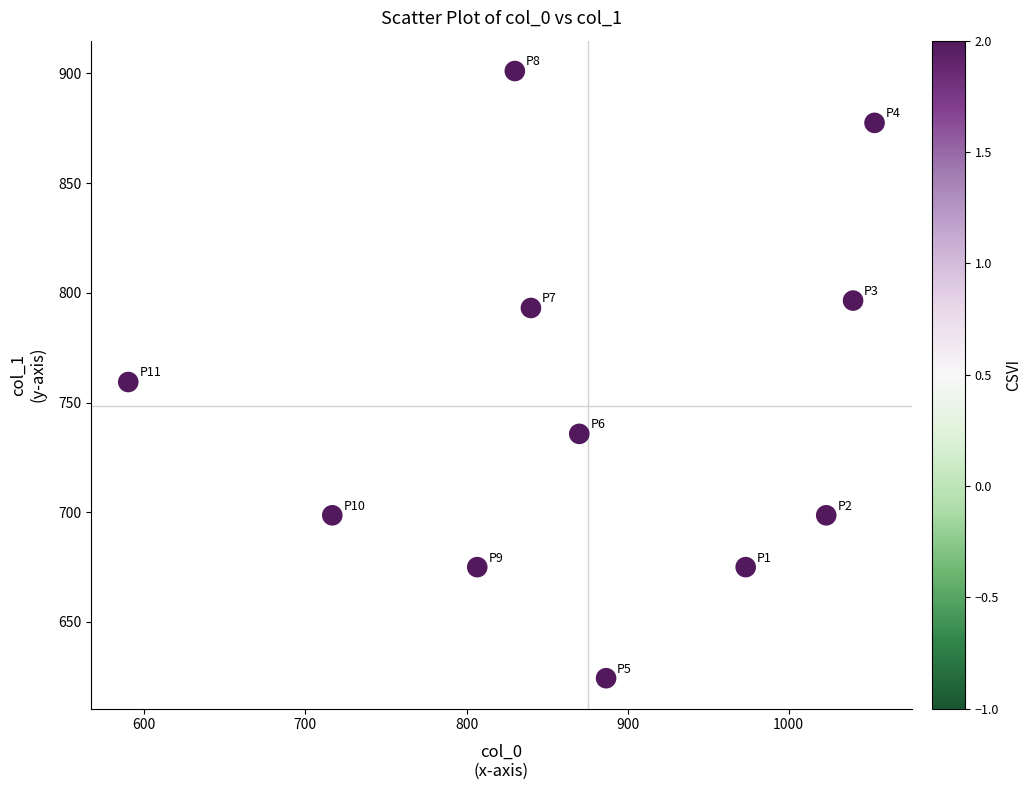

What is the average Y value?

748.6